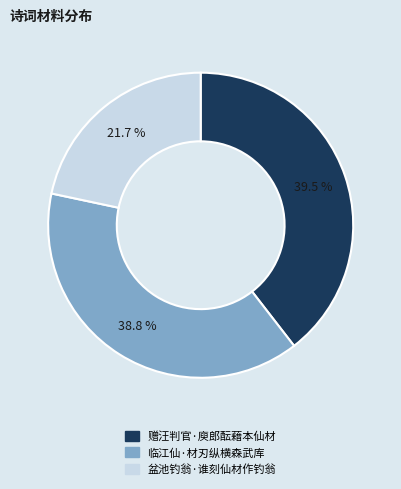

Approximately how many times larger is the value at 临江仙·材刃纵横森武库 compared to 赠汪判官·庾郎酝藉本仙材?

1.0